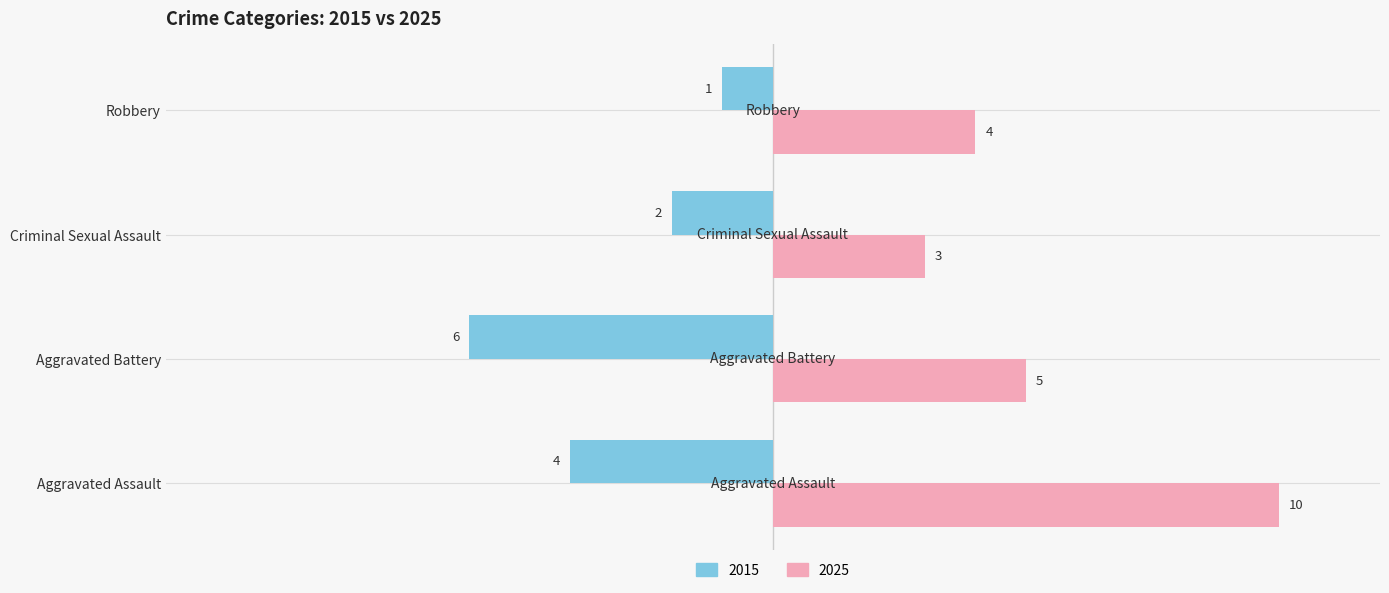

Read the 2015 value at Criminal Sexual Assault.

-2